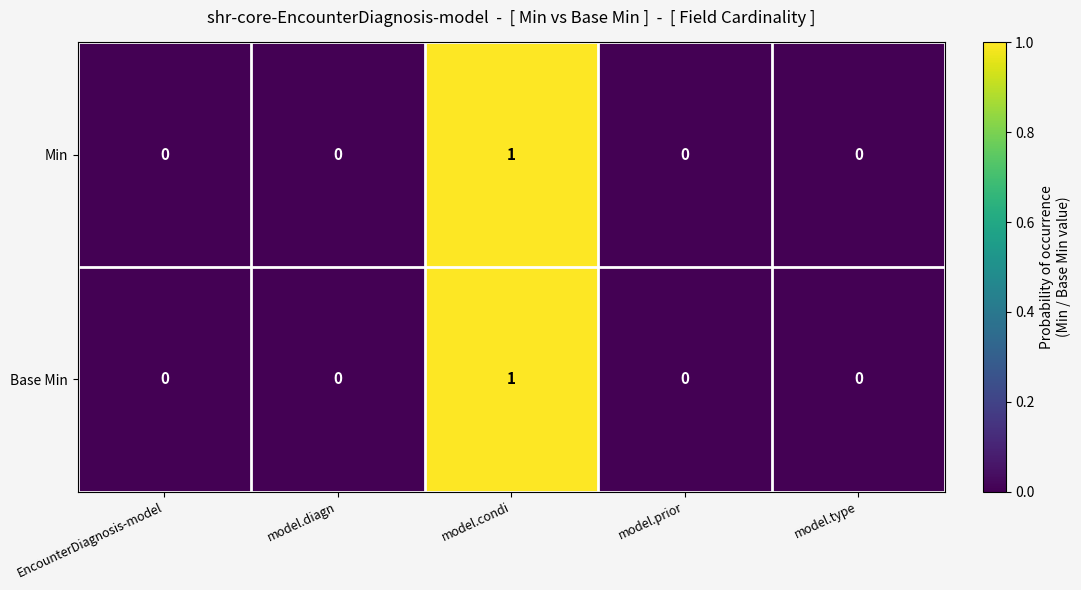

Reading left to right, what are all the values shown in this chart?

Min: EncounterDiagnosis-model=0	model.diagn=0	model.condi=1	model.prior=0	model.type=0
Base Min: EncounterDiagnosis-model=0	model.diagn=0	model.condi=1	model.prior=0	model.type=0